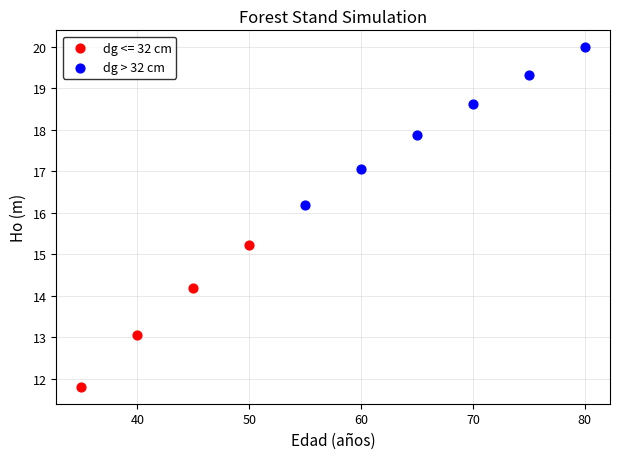

Which series has the widest spread of Y values?

dg > 32 cm